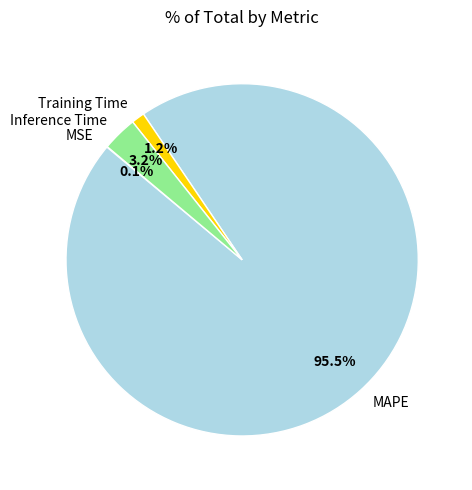

Combined, what portion of the pie is Training Time and Inference Time?

4.4%